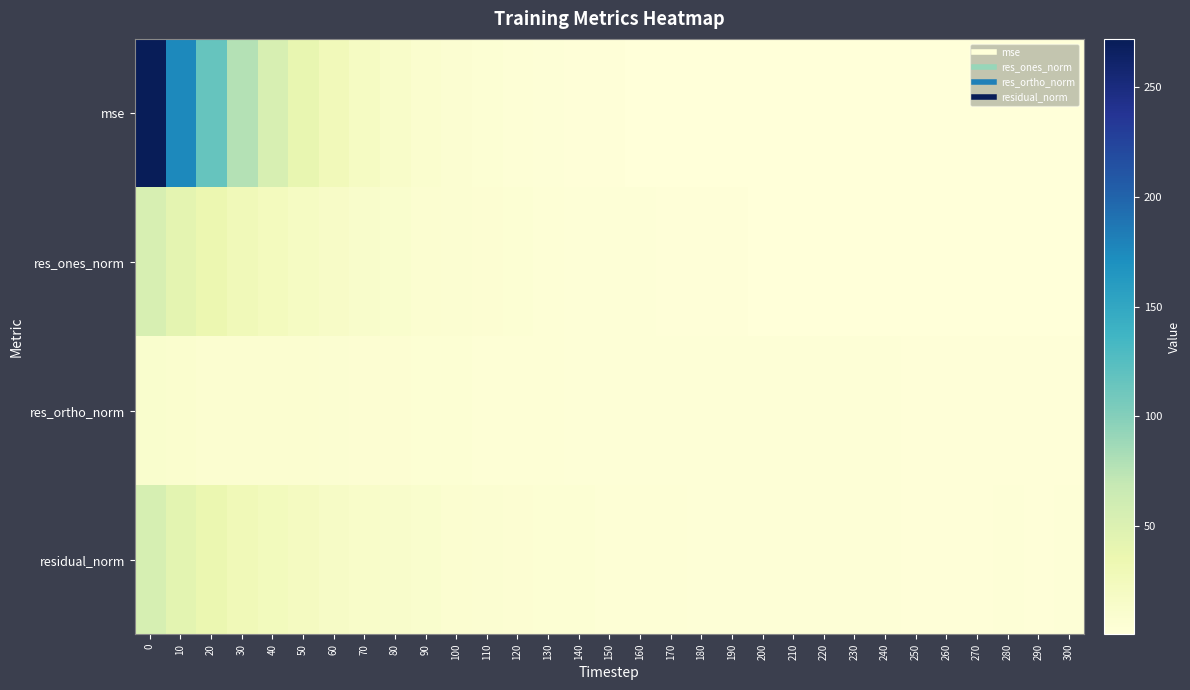

Rank the series by their maximum value, from lowest to highest.

res_ortho_norm, res_ones_norm, residual_norm, mse